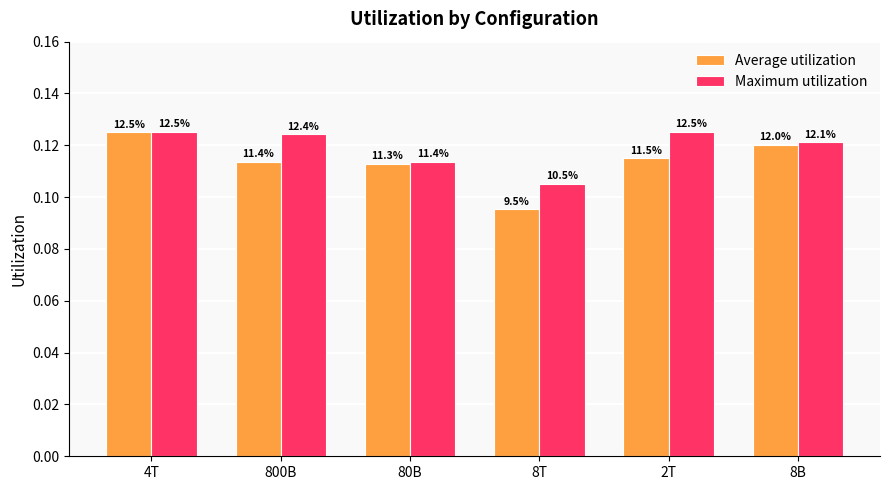

Is it true that Average utilization equals 0.1 at 80B?

True